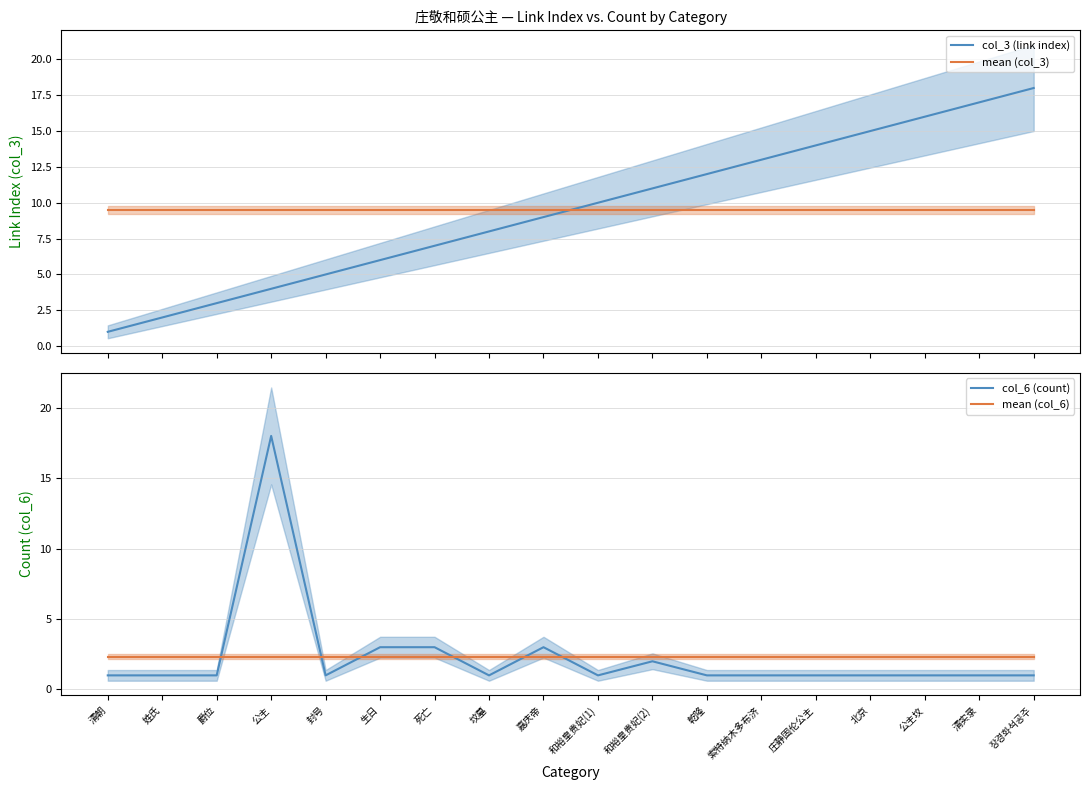

Which category has the highest value across all series?

장경화석공주